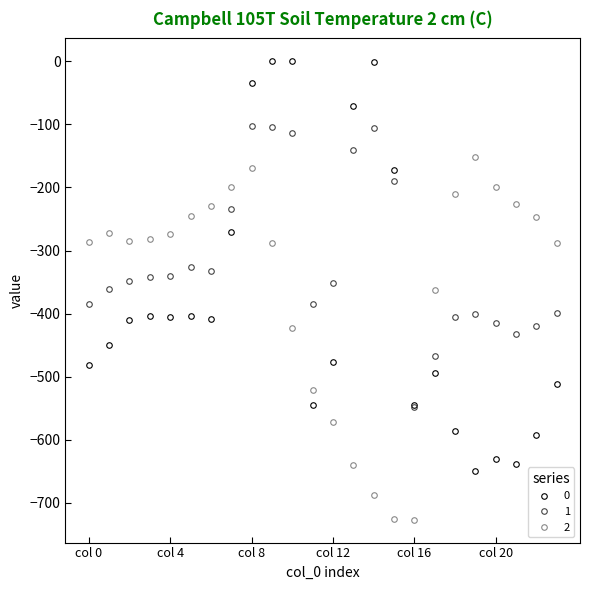

List the series in order of their peak value, highest first.

0, 1, 2